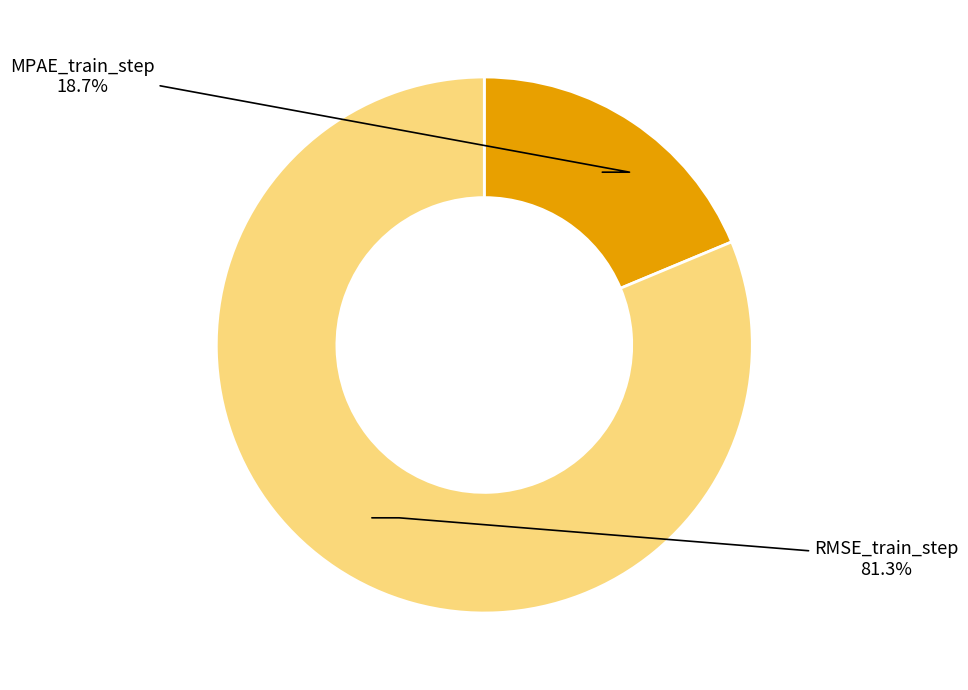

The MPAE_train_step slice represents 19% of the pie. True or false?

True